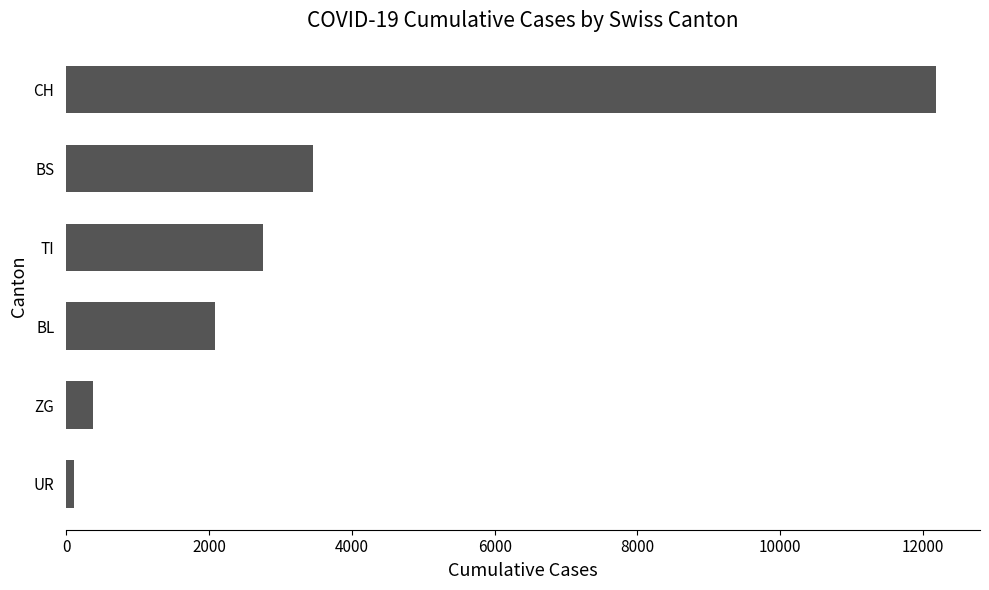

What is the difference between the maximum and minimum values?

12077